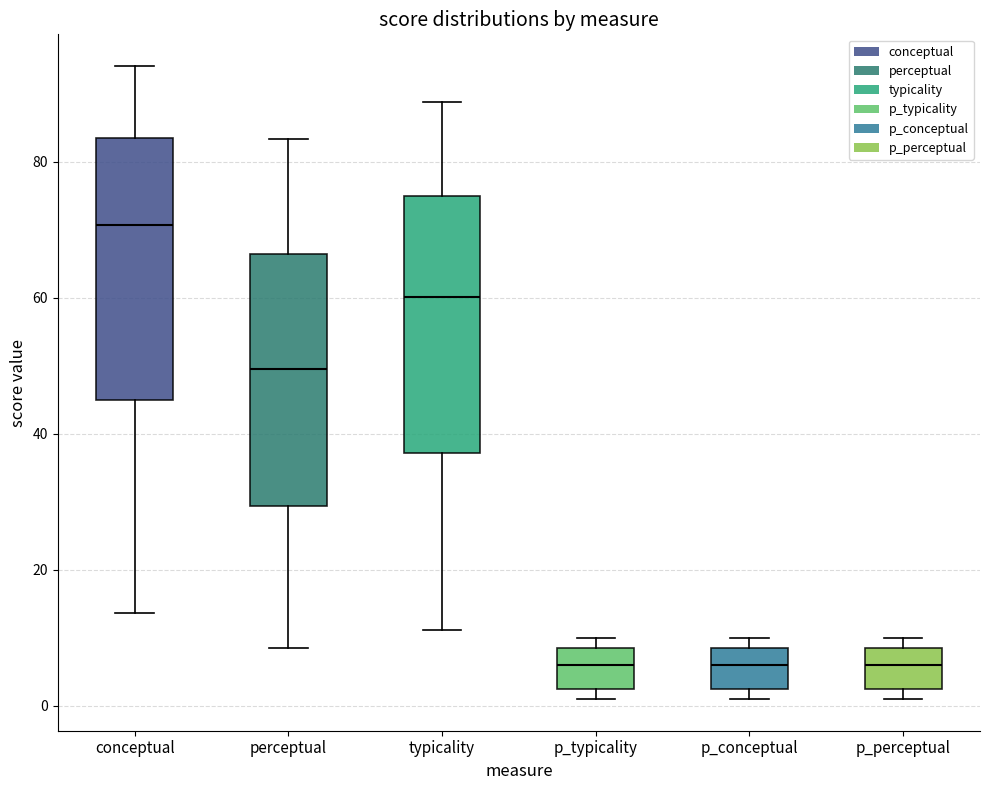

Where does the median line of the box for perceptual sit on the y-axis? The values are not printed on the chart, so give them approximately, as read against the axis.

50